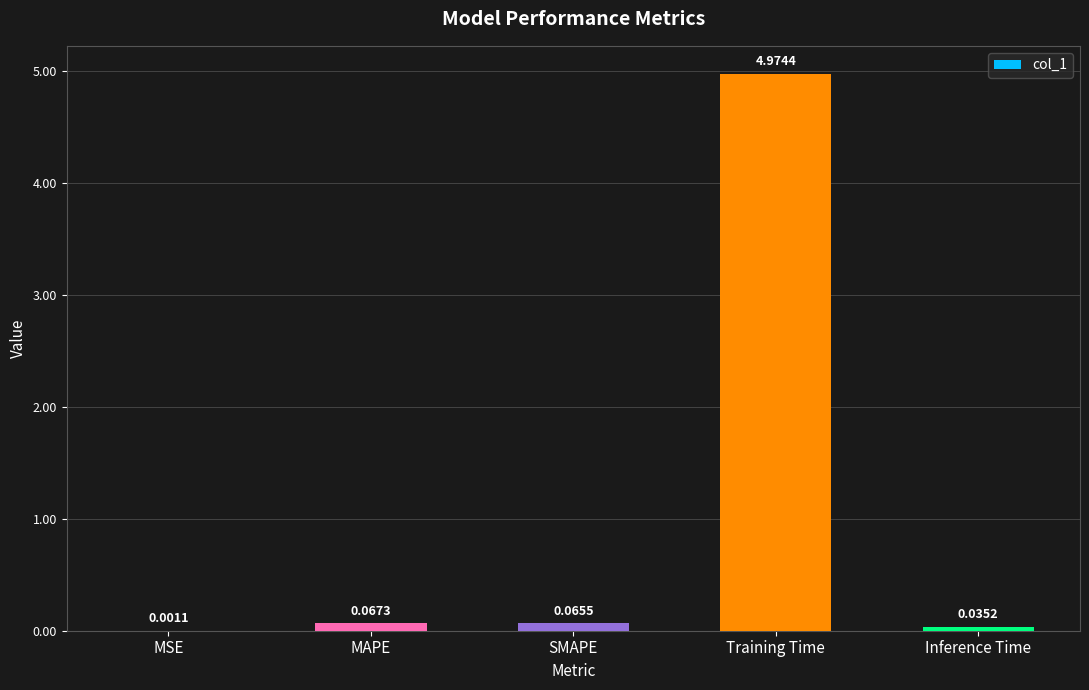

True or false: the data shows 6.9 at Training Time.

False